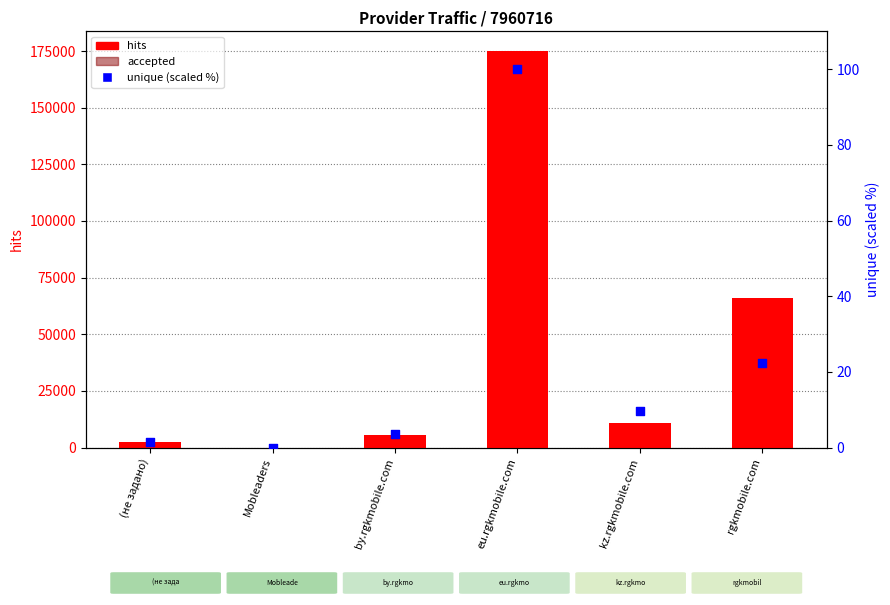

What are all the series names shown in the legend?

hits, accepted, unique (scaled %)